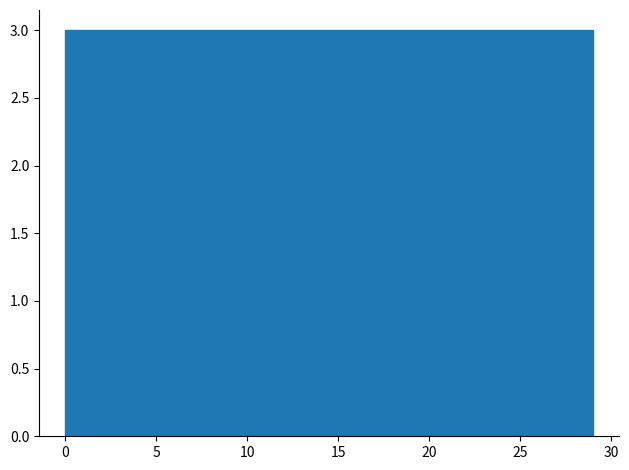

What is the height of the bar covering 17.4 to 20.3 on the x-axis? Neither the bar edges nor the heights are printed on the chart, so give them approximately, as read against the axes.

3